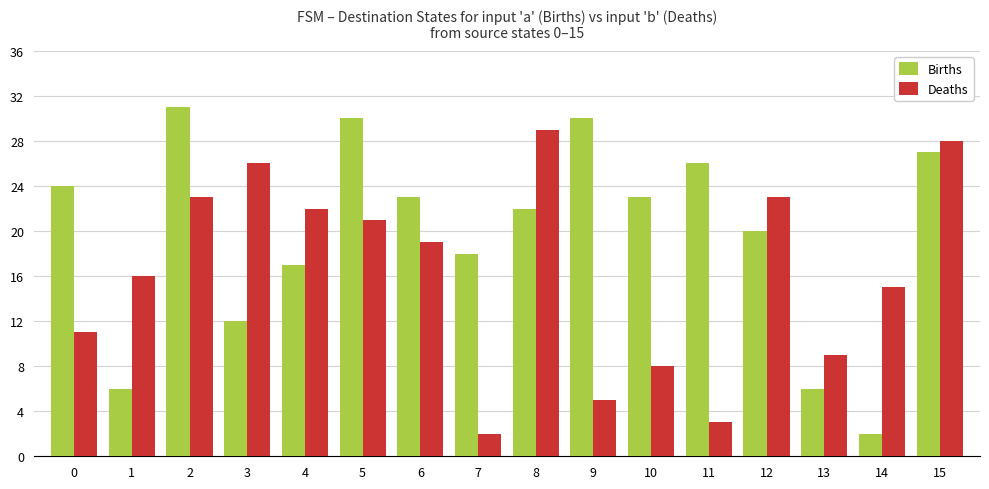

Read the Deaths value at 6.

19